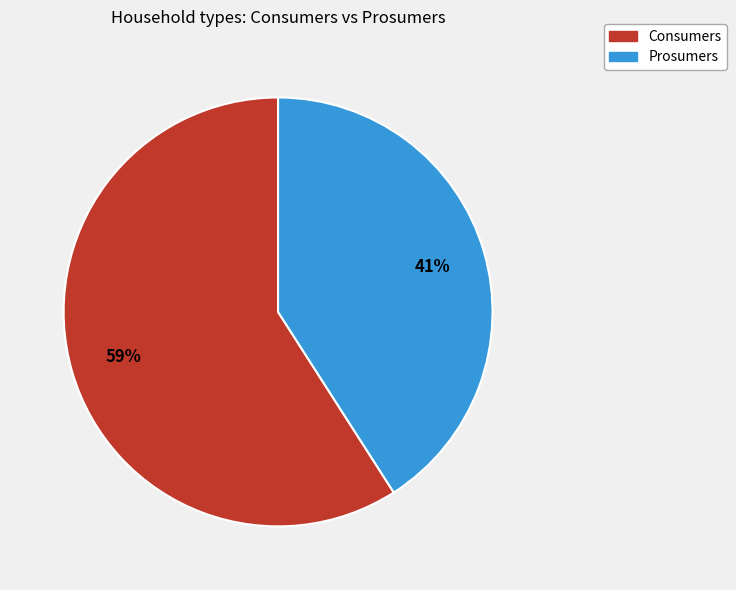

True or false: Consumers accounts for 51% of the total.

False